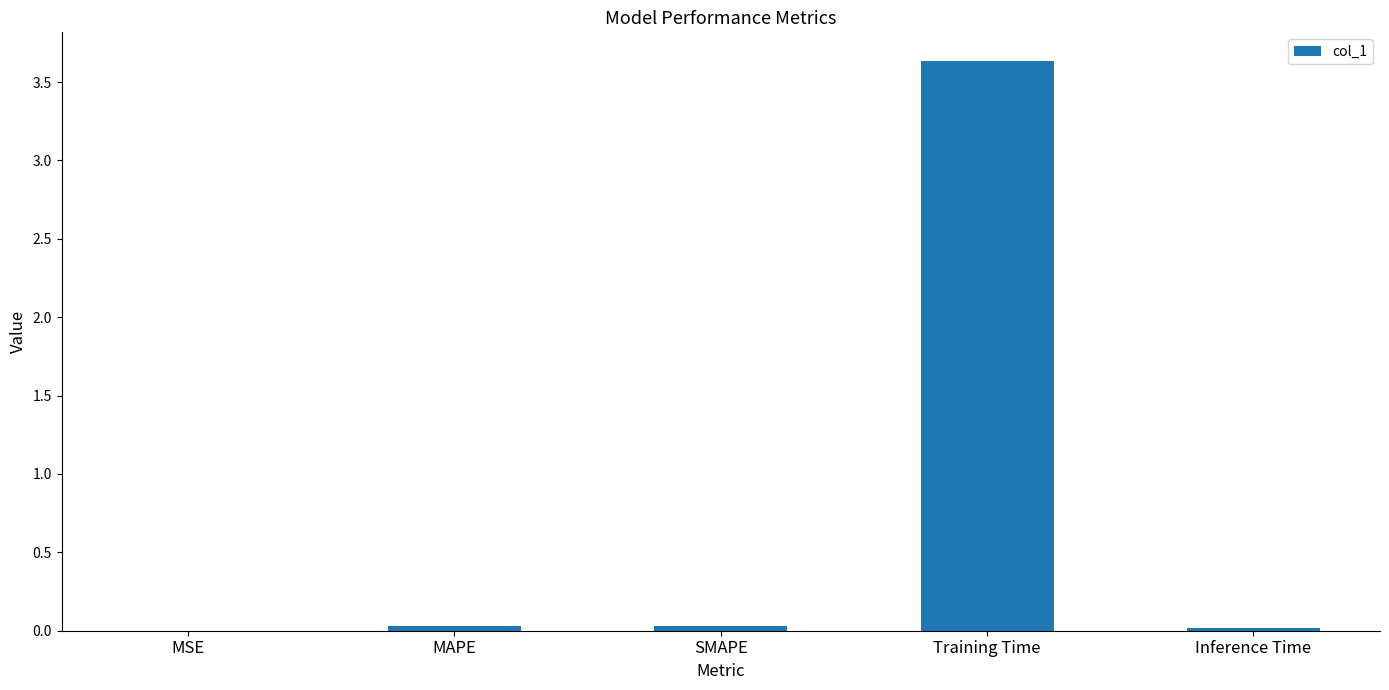

True or false: the data shows 5.2 at Training Time.

False